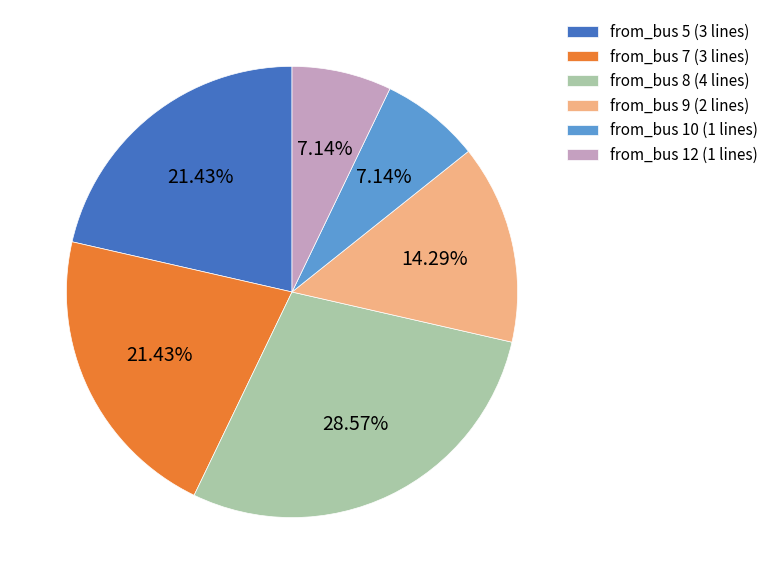

How many slices are in this pie chart?

6